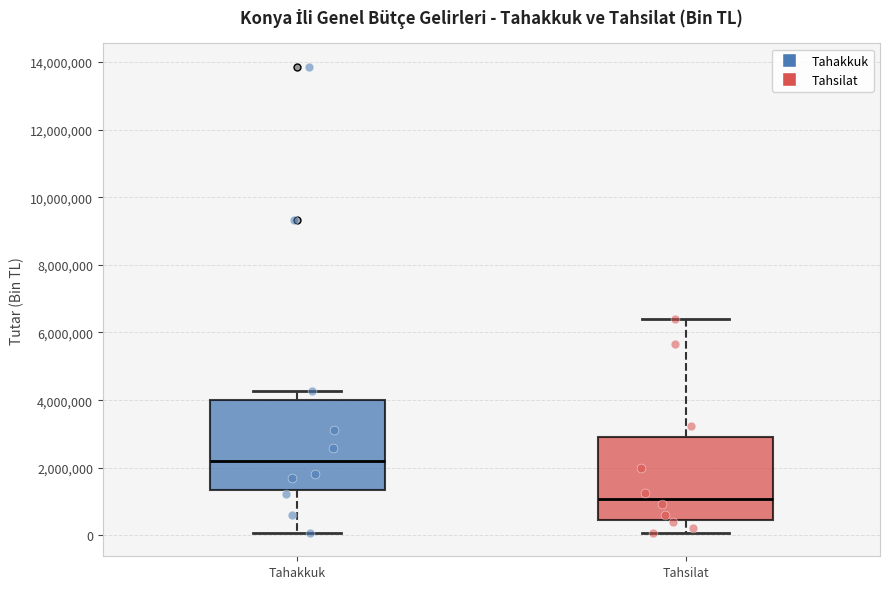

Reading left to right, read every box against the y-axis: the position of its median line, the range the box covers, and the ends of its whiskers. The values are not printed on the chart, so give them approximately, as read against the axis.

Tahakkuk: median 2200000, box 1400000 to 4000000, whiskers 0 to 4200000
Tahsilat: median 1000000, box 400000 to 3000000, whiskers 0 to 6400000